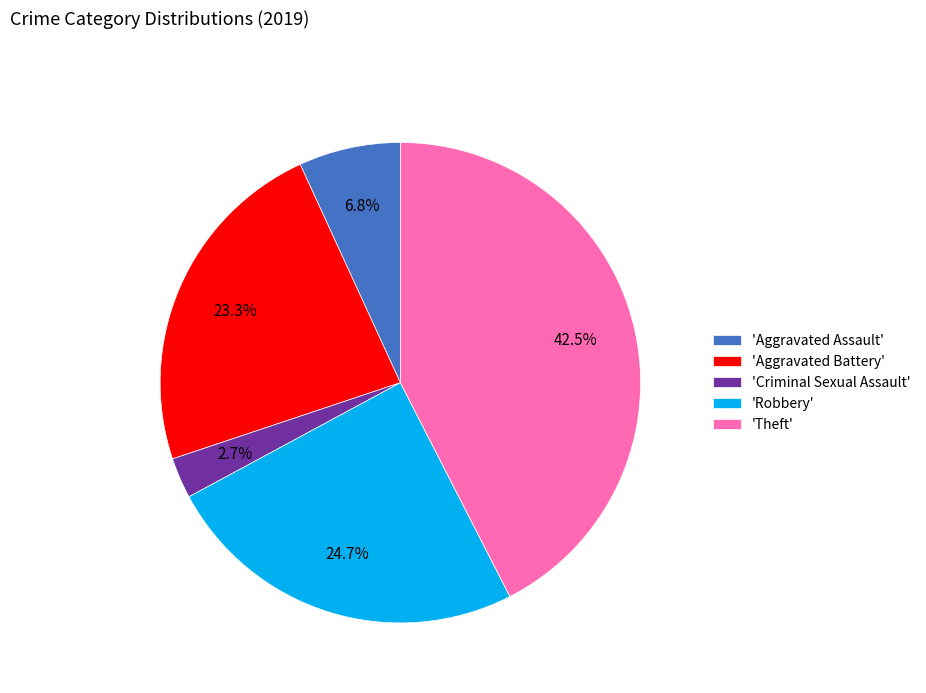

What is the smallest slice in the pie chart?

'Criminal Sexual Assault'